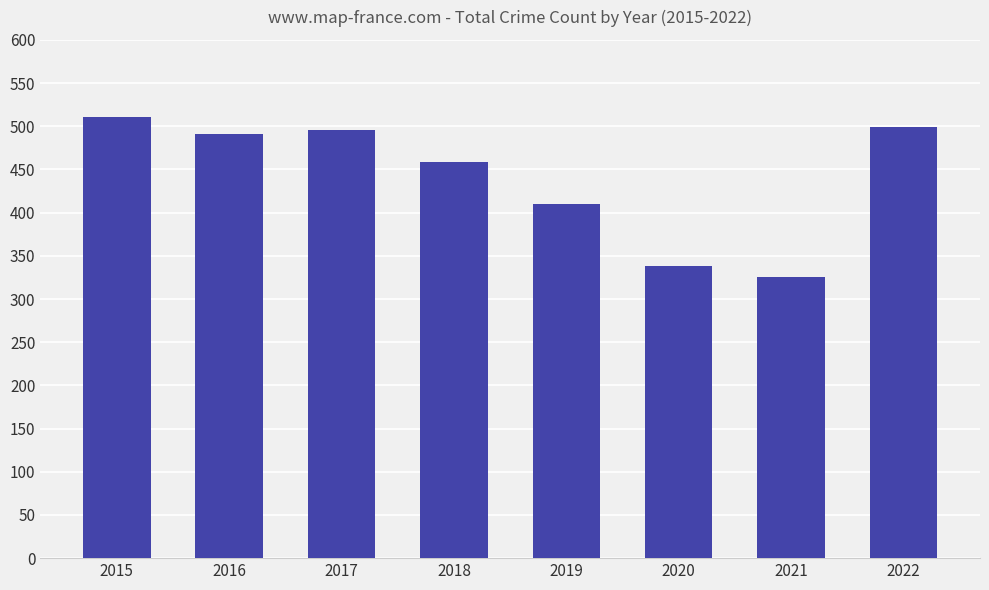

Is it true that the value at 2019 is 263?

False